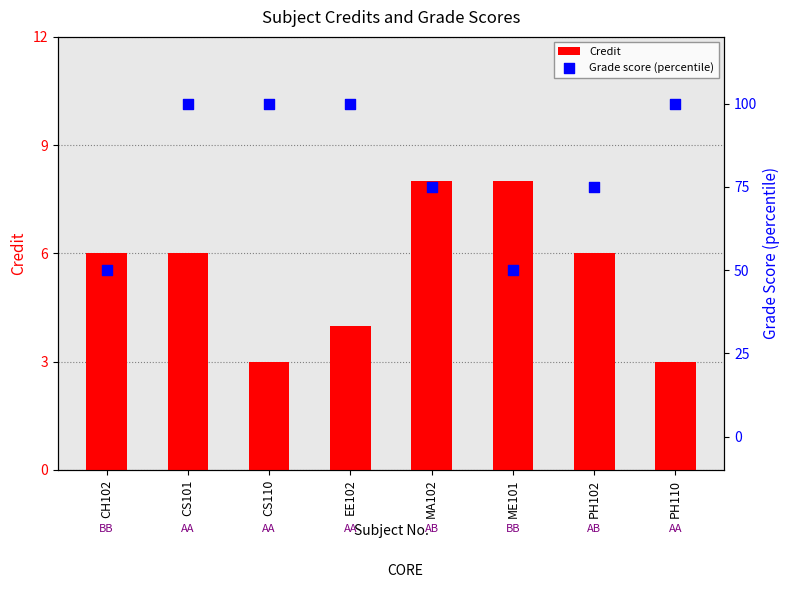

Which series reaches the minimum Y coordinate?

Credit